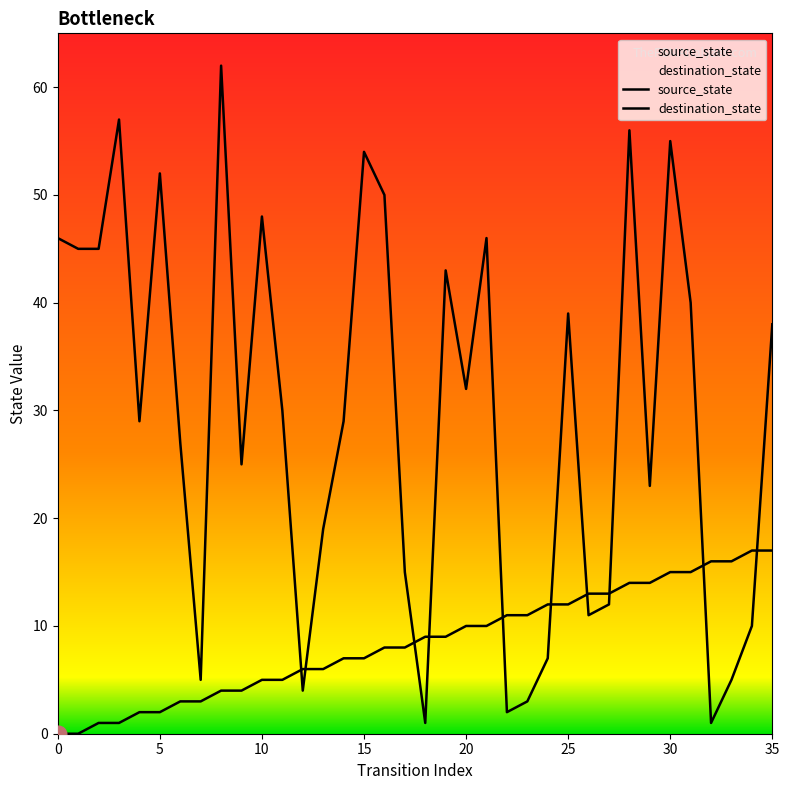

What is the label of the 10th point from the left?

9